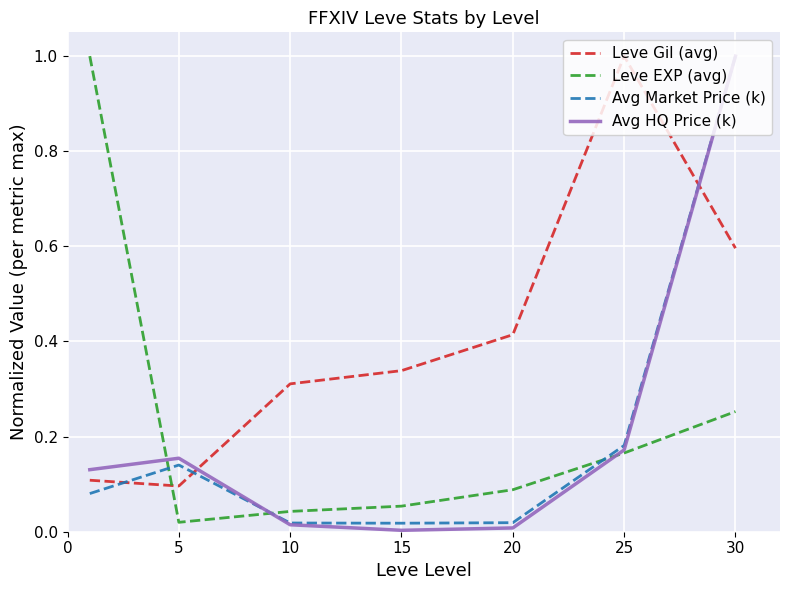

After their last crossing, which series has the higher values: Leve EXP (avg) or Leve Gil (avg)?

Leve Gil (avg)